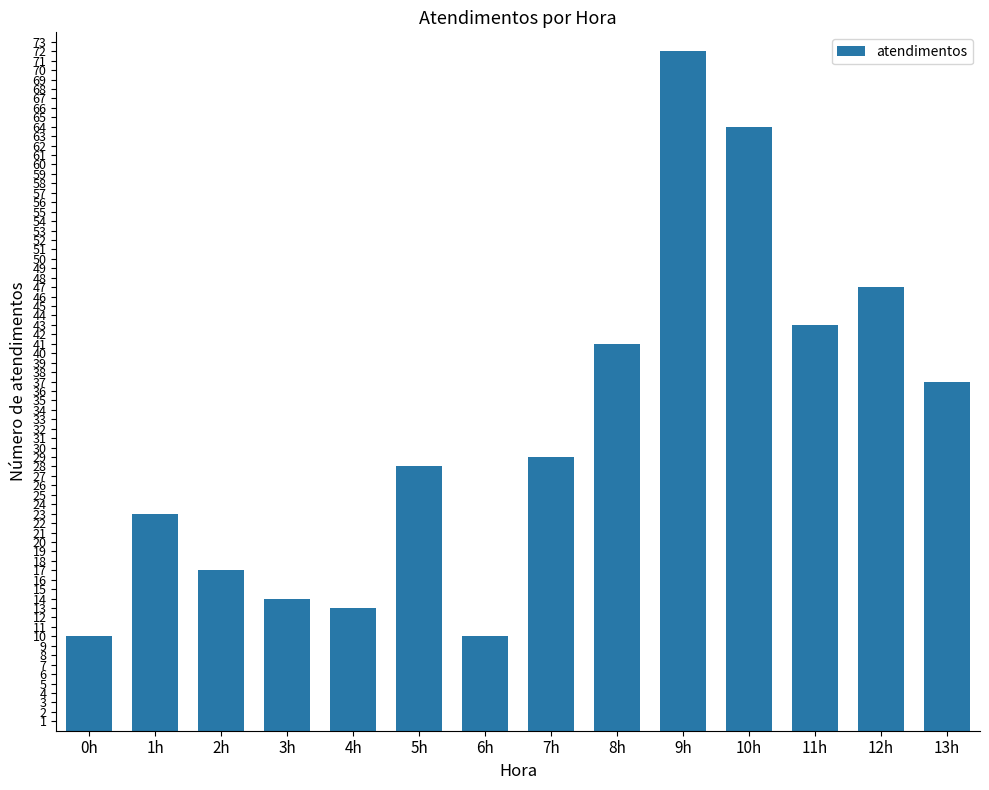

Approximately how many times larger is the value at 9h compared to 5h?

2.6